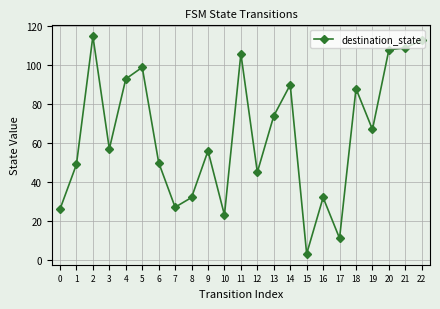

At which category does the data reach its first local peak?

2